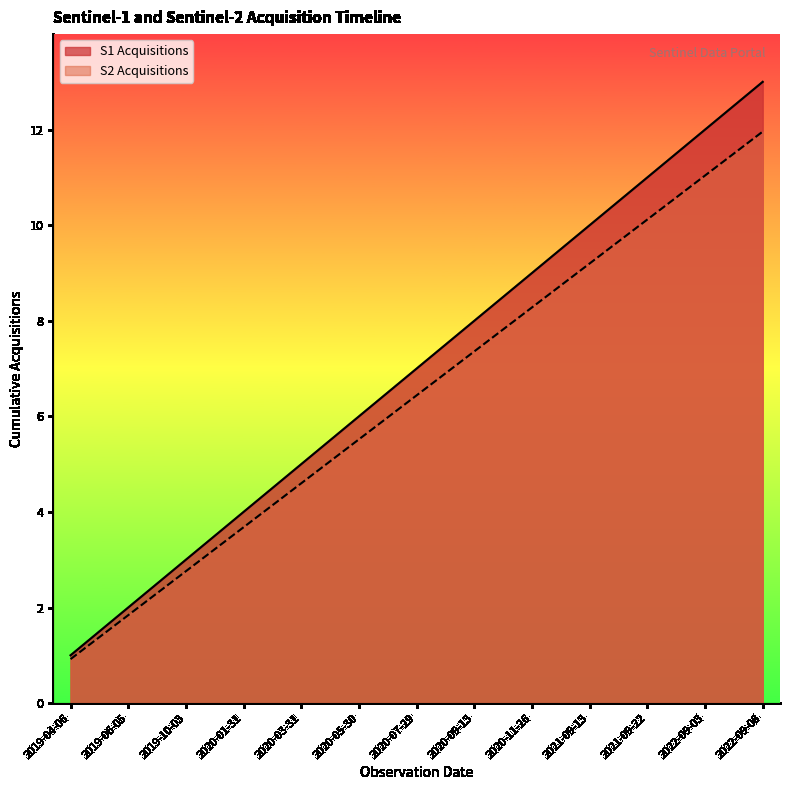

Rank the categories by S1 Acquisitions value from highest to lowest.

2022-09-08, 2022-09-03, 2021-09-22, 2021-09-13, 2020-11-26, 2020-09-13, 2020-07-29, 2020-05-30, 2020-03-31, 2020-01-31, 2019-10-03, 2019-06-05, 2019-04-06